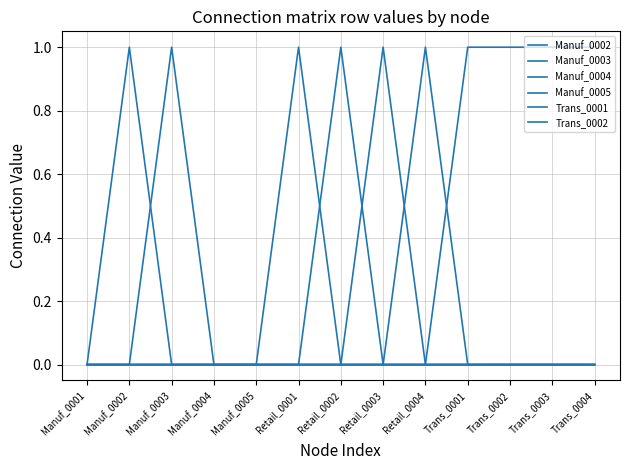

What is the label of the 3rd point from the left?

Manuf_0003